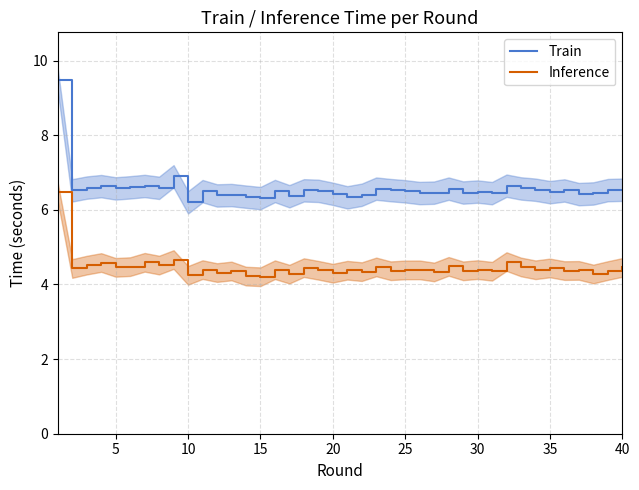

What is the maximum value for Inference?

6.5